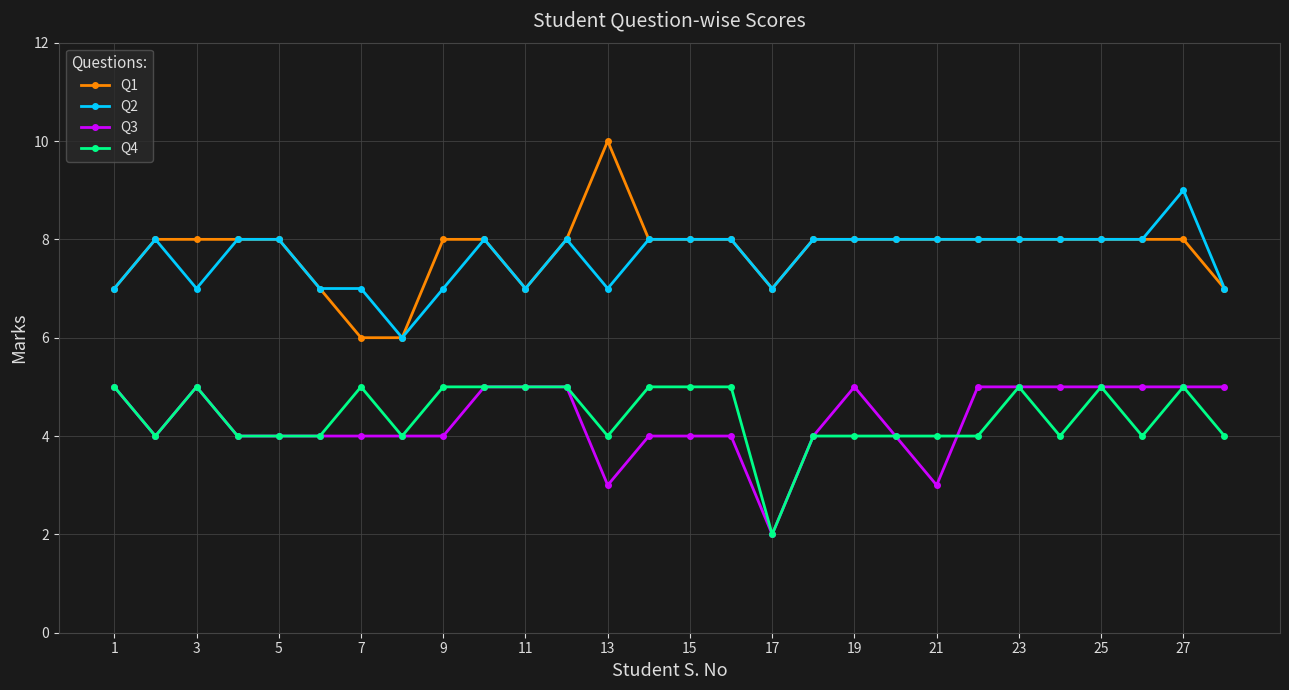

True or false: Q4 and Q1 cross at least once.

False